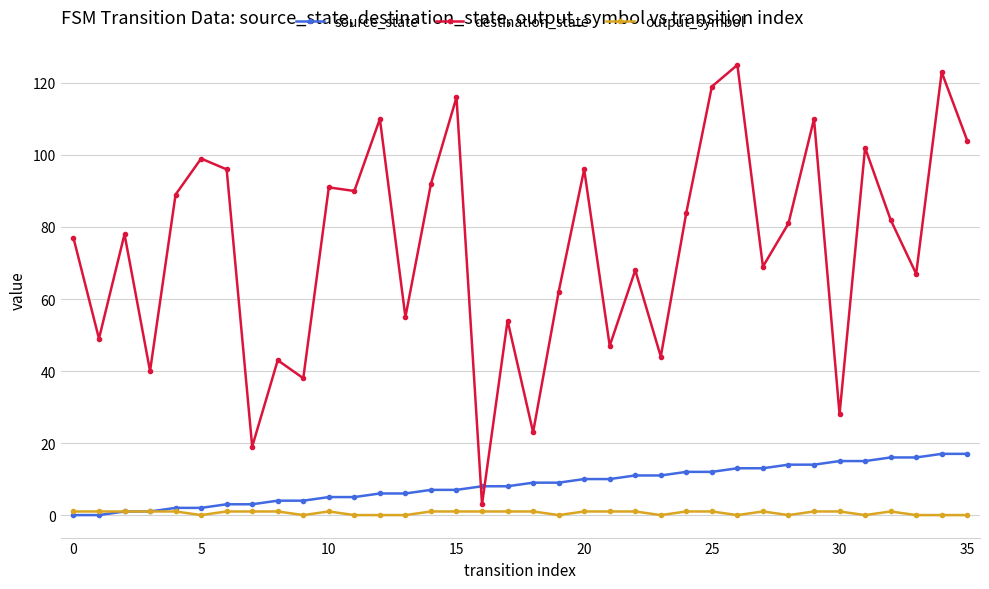

Which series has the largest total across all categories?

destination_state